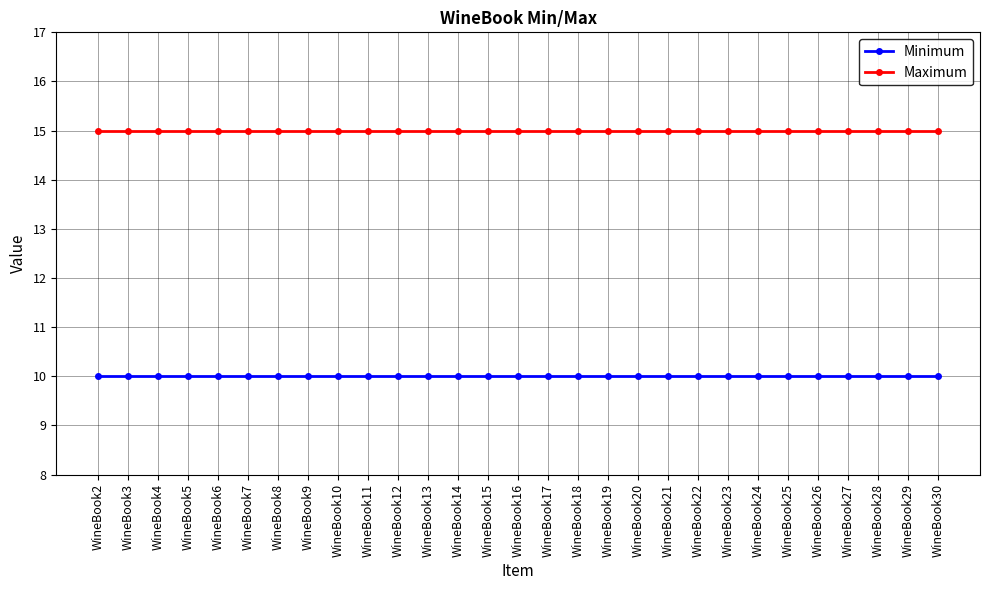

What is the difference between the highest and lowest values at WineBook6?

5